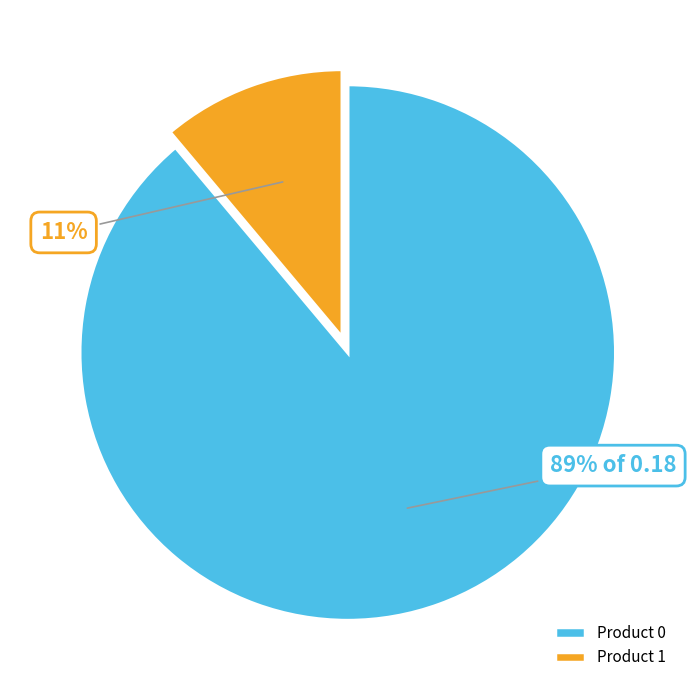

Which slice is the smallest?

Product 1